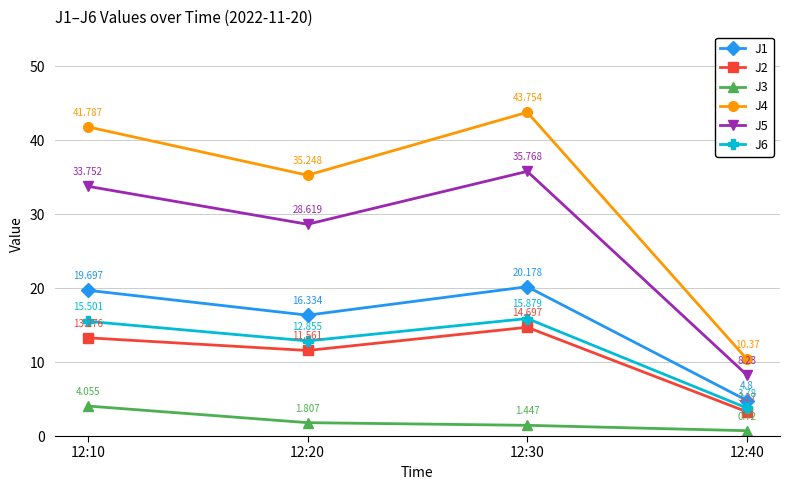

Between 12:30 and 12:40, which series saw the biggest shift?

J4